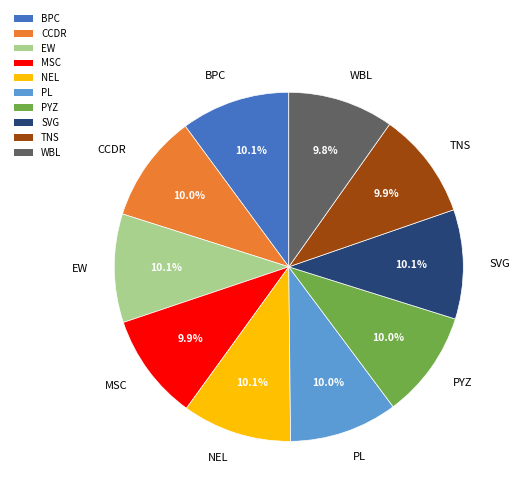

Count the number of slices in the pie.

10